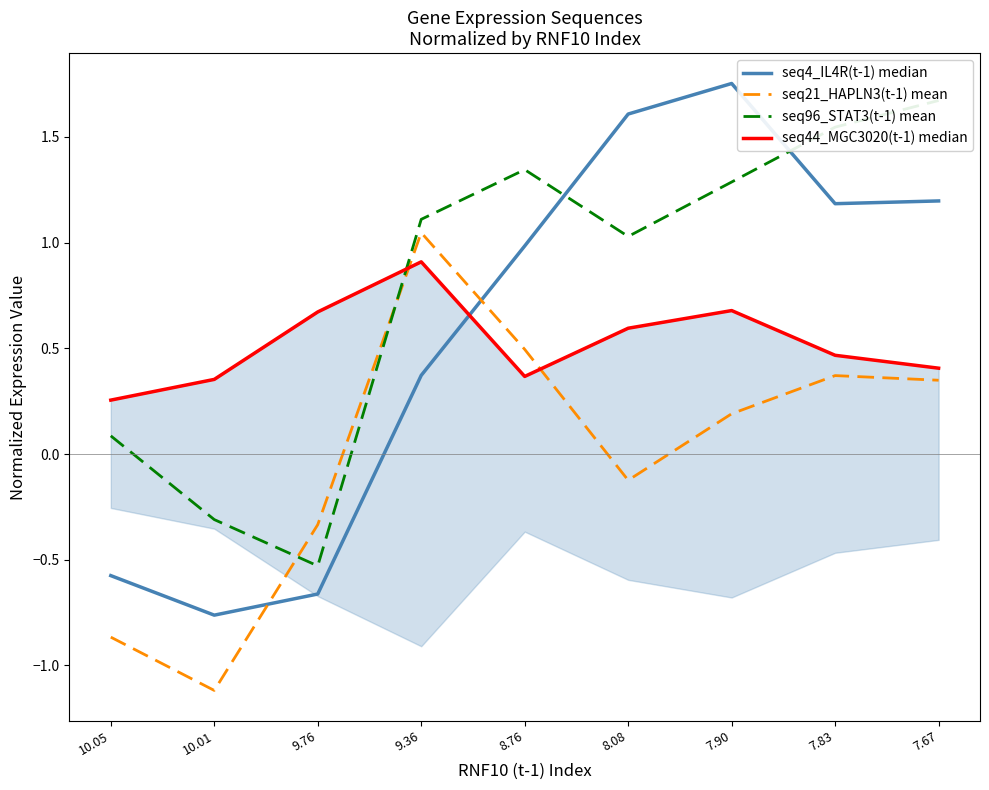

After their last crossing, which series has the higher values: seq21_HAPLN3(t-1) mean or seq96_STAT3(t-1) mean?

seq96_STAT3(t-1) mean